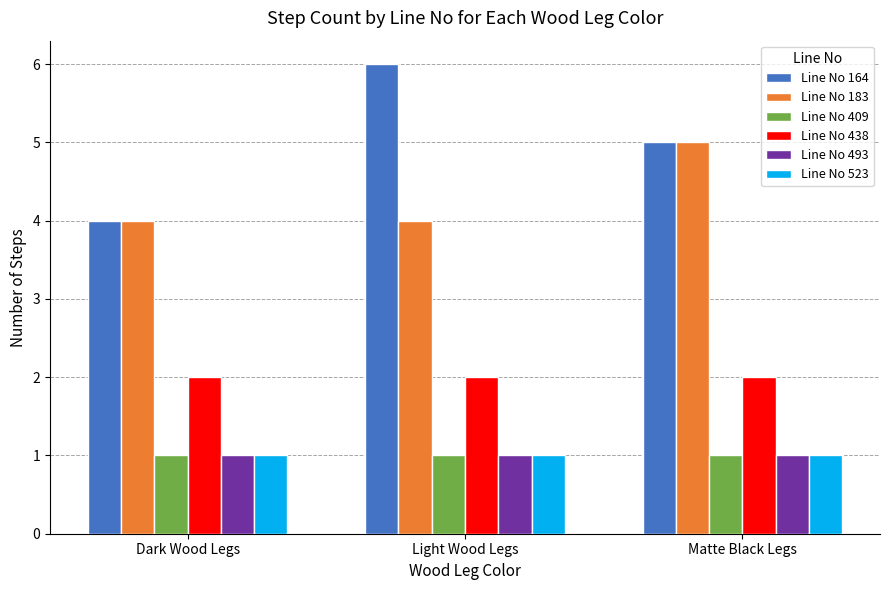

Count the number of data series in this chart.

6